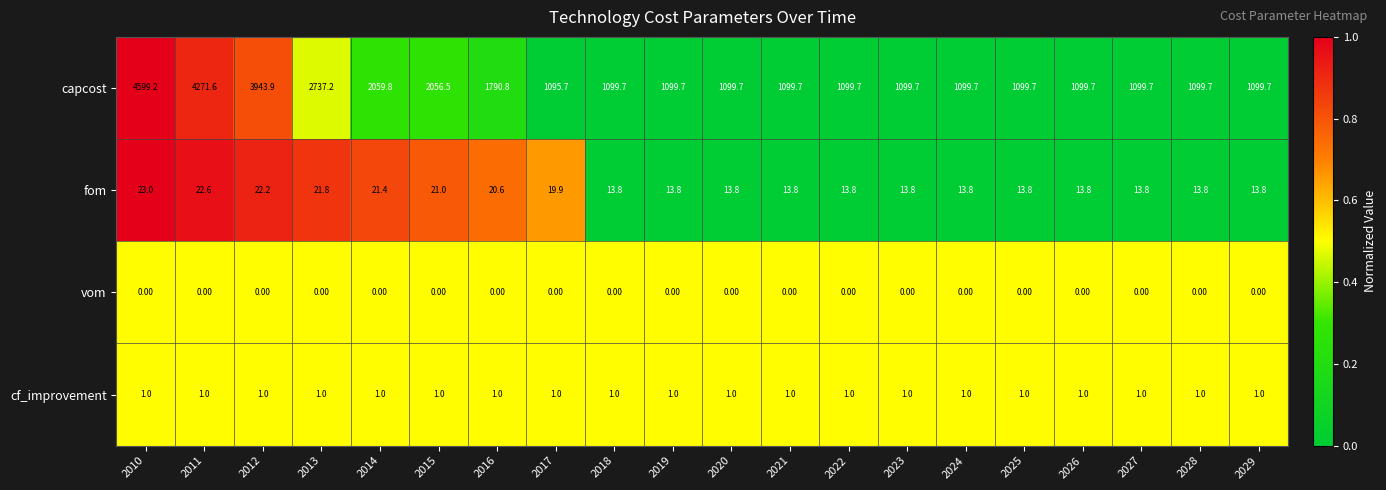

Which series has the largest total across all categories?

capcost